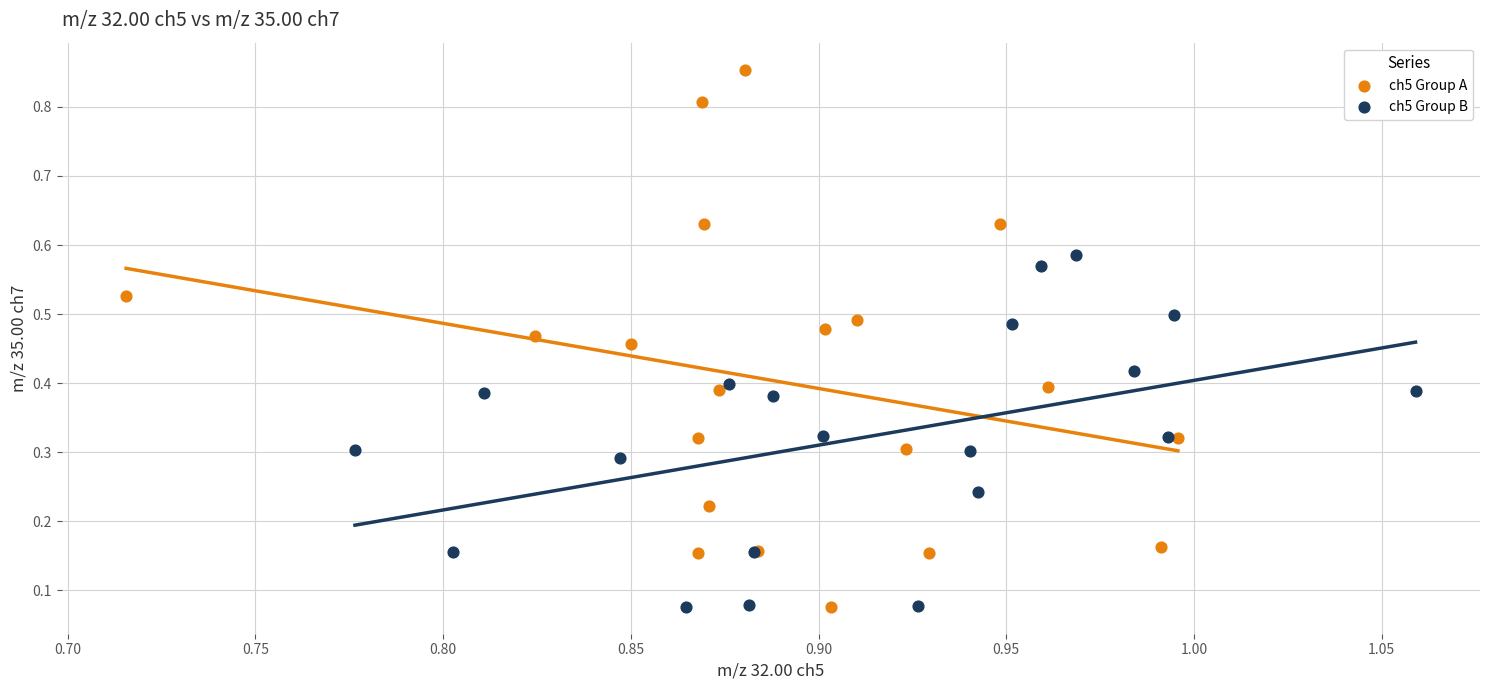

Which series reaches the maximum Y coordinate?

ch5 Group A